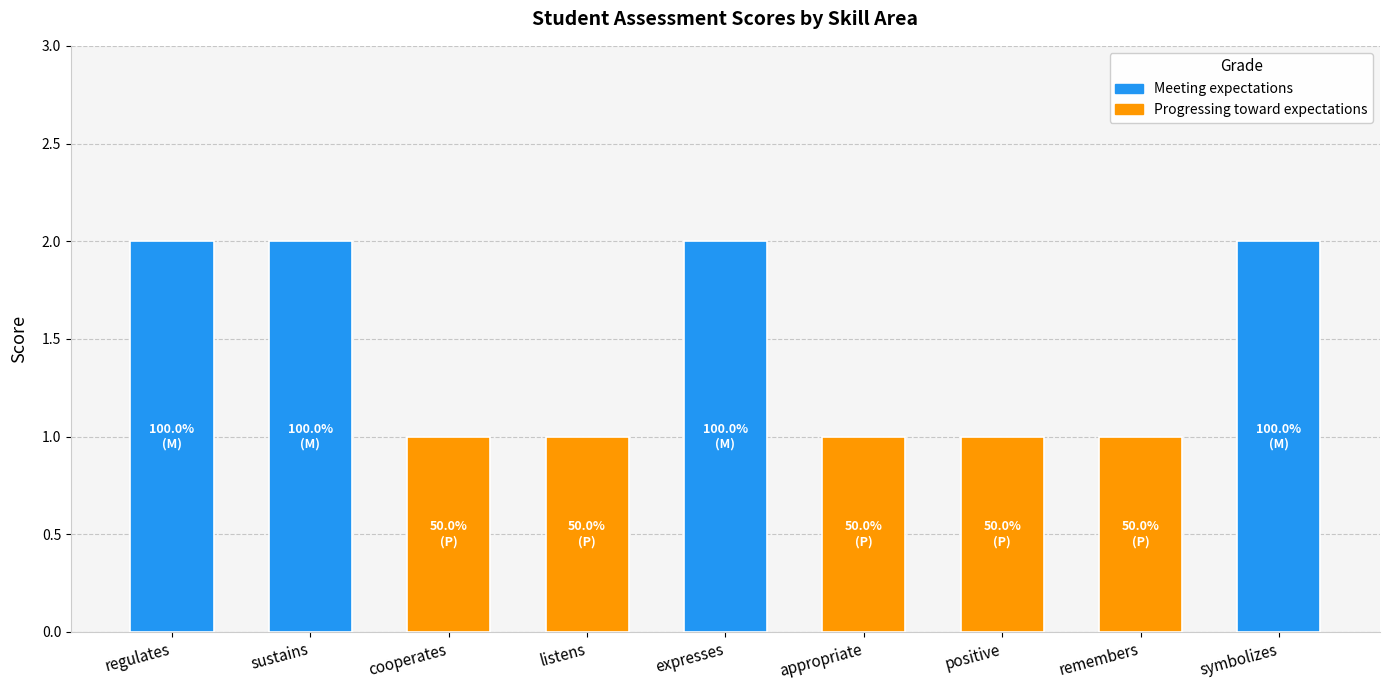

The value at symbolizes is 2. True or false?

True